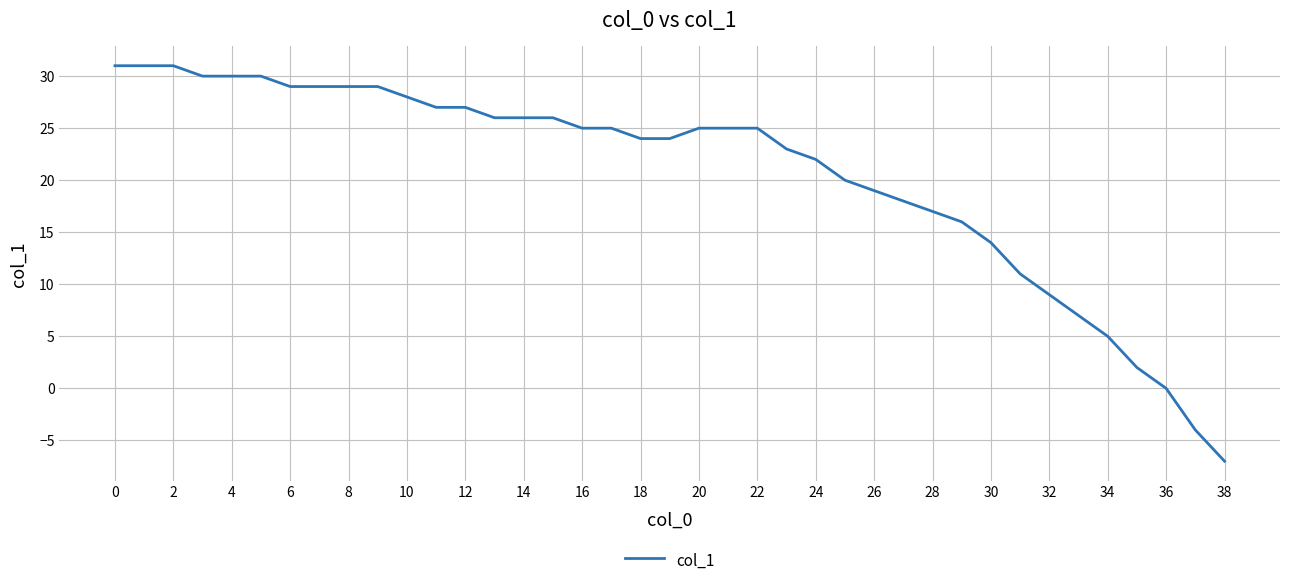

What is the greatest value displayed?

31